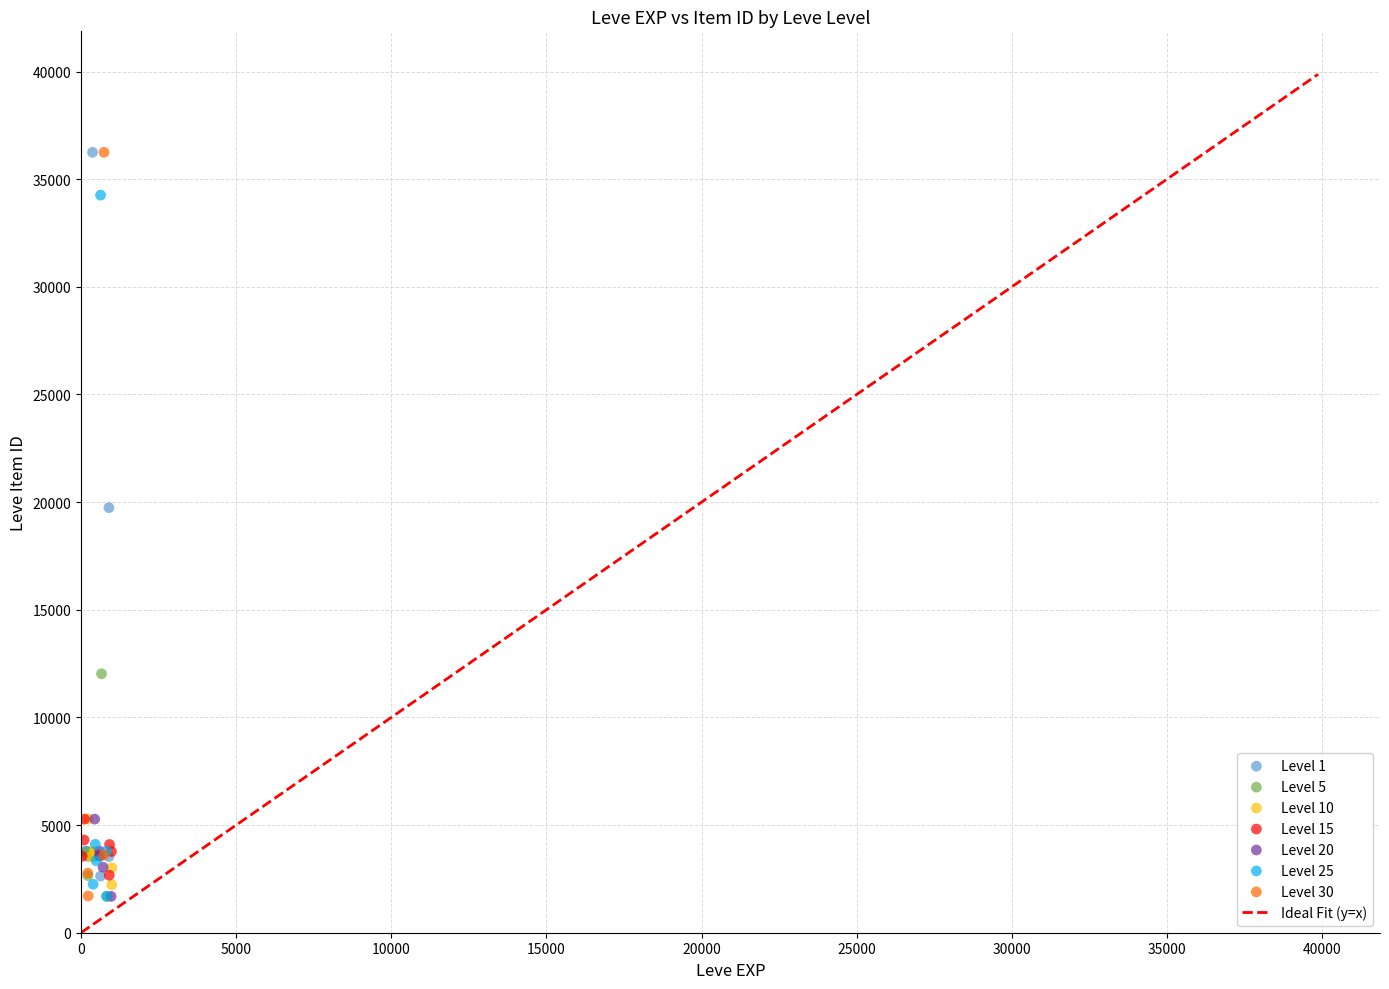

Which series has the widest spread of Y values?

Level 30